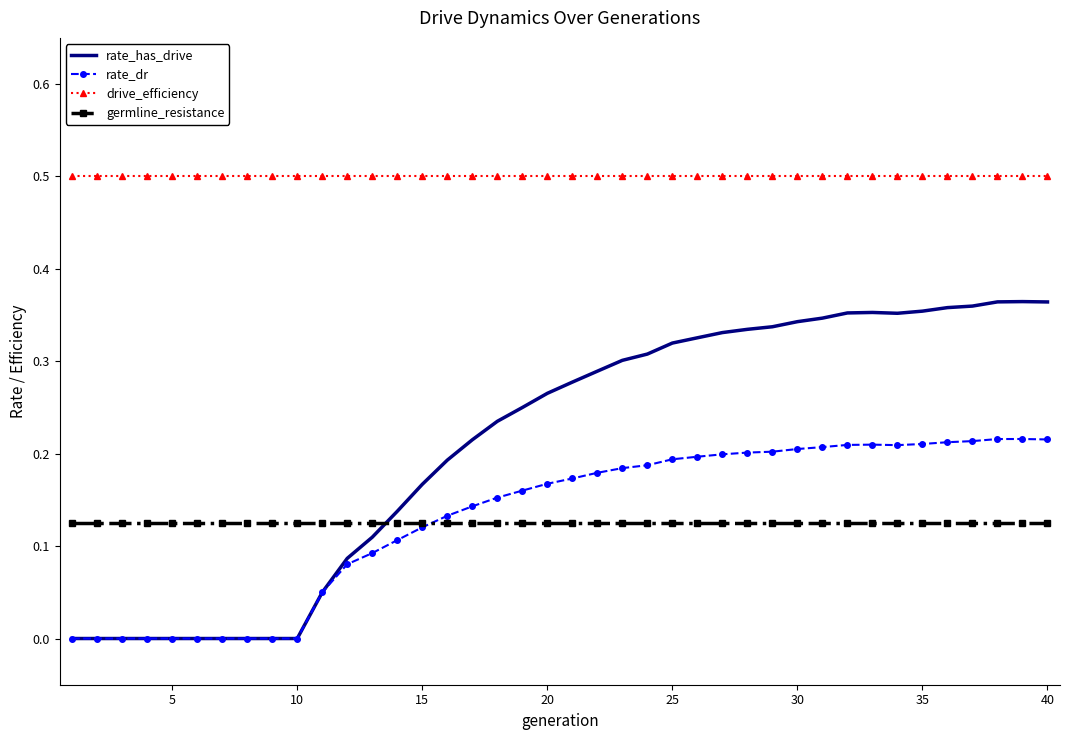

What is the sum of all drive_efficiency values?

20.0